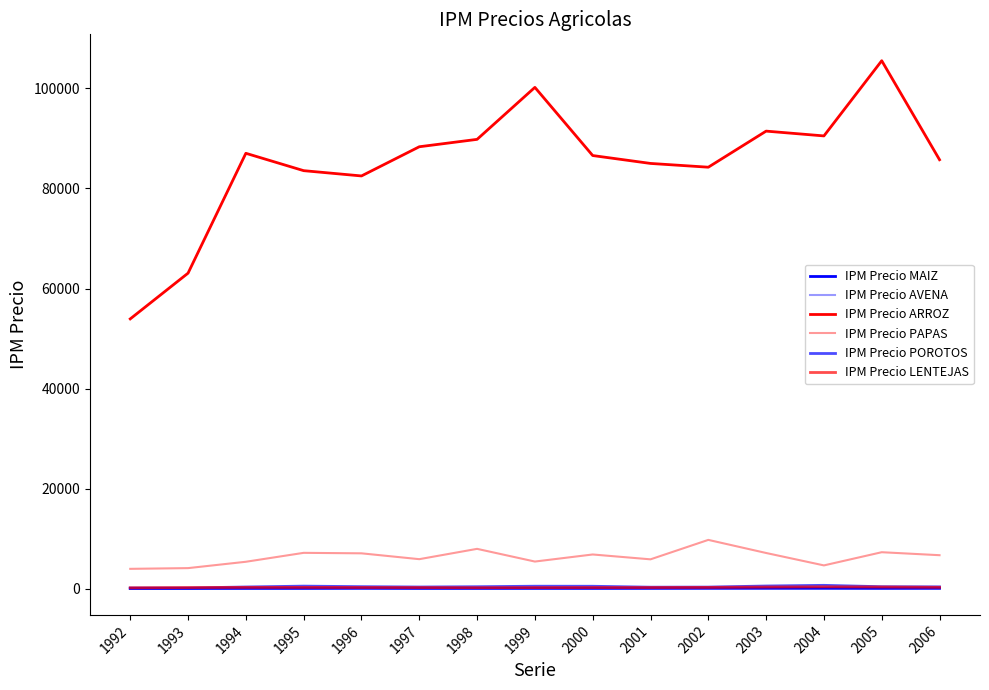

True or false: IPM Precio AVENA and IPM Precio ARROZ intersect in this chart.

False